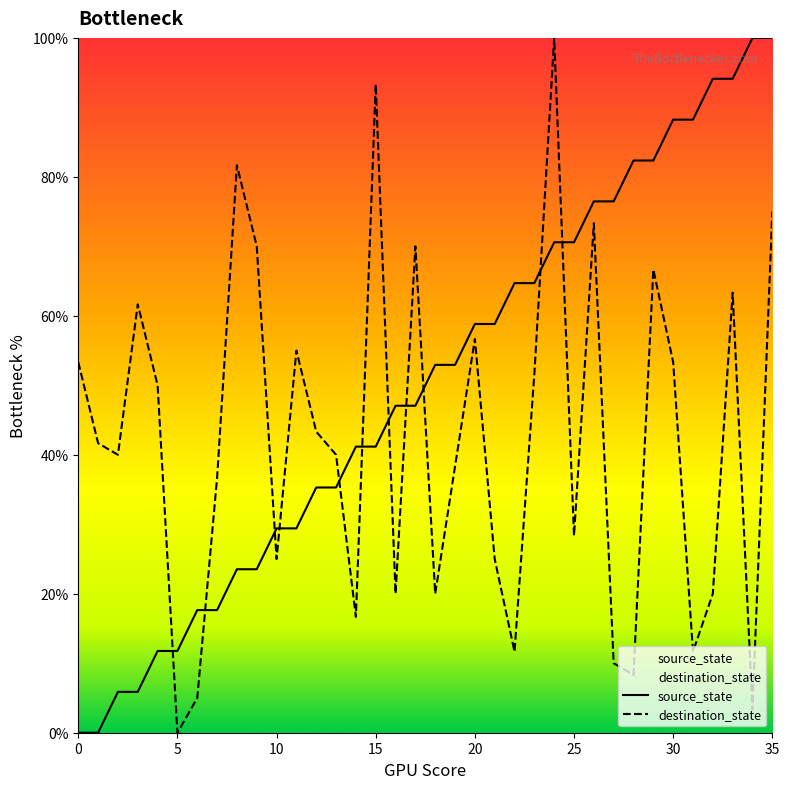

How many lines are shown in the chart?

2